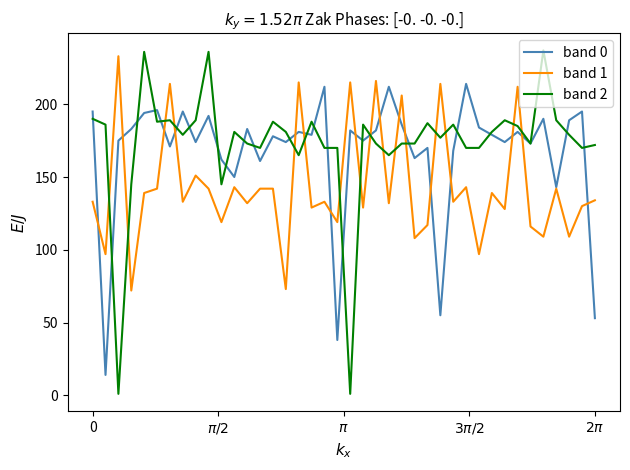

What is the minimum value shown in the chart?

1